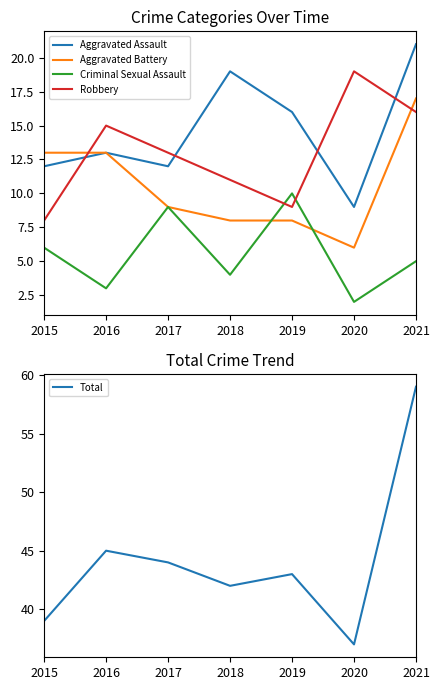

How many data points in Aggravated Assault are less than 13?

3